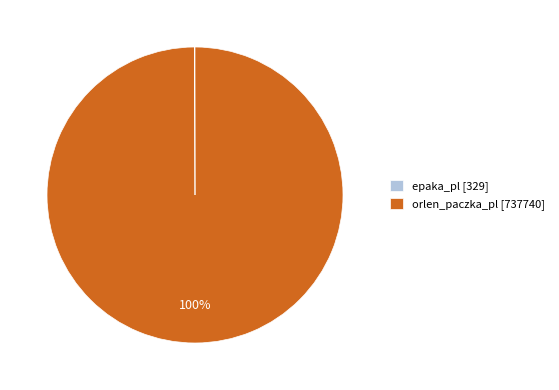

To the nearest percent, what portion does orlen_paczka_pl [737740] represent?

100%